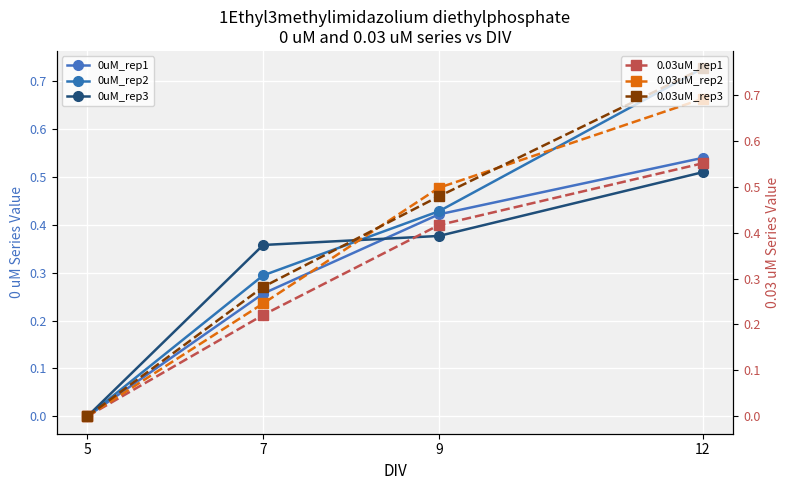

Which series has the widest spread of values?

col_6